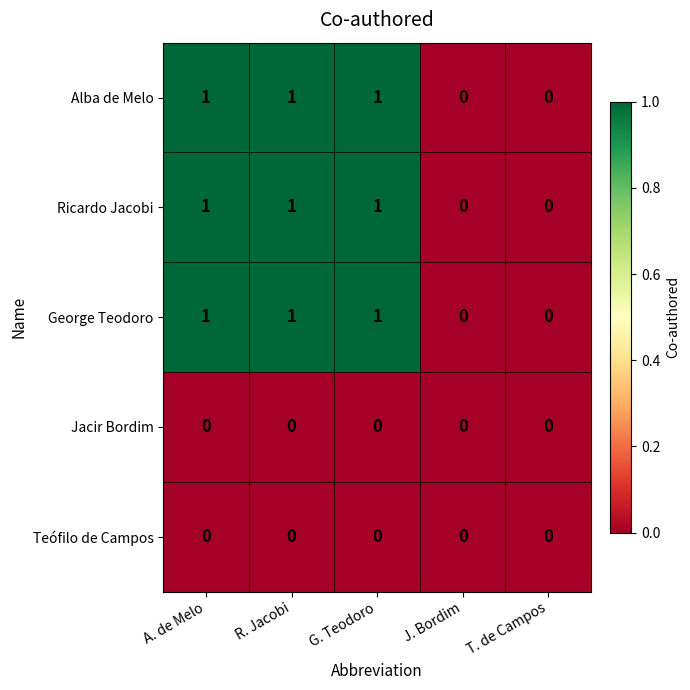

How many George Teodoro values are between 0 and 1?

5